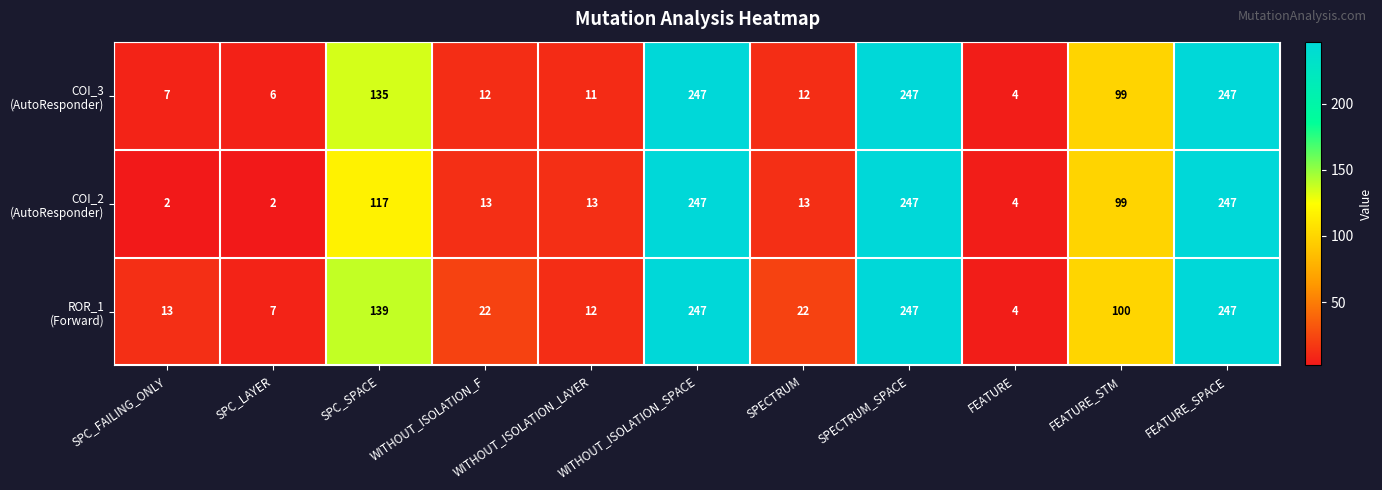

At how many categories does at least one series exceed 3?

11